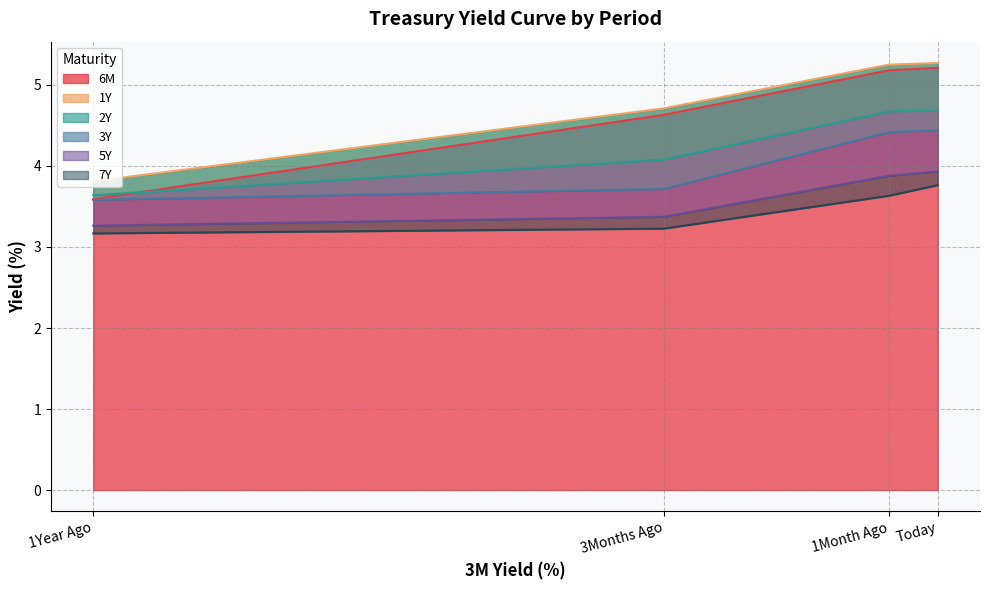

How many data points does each series have?

4